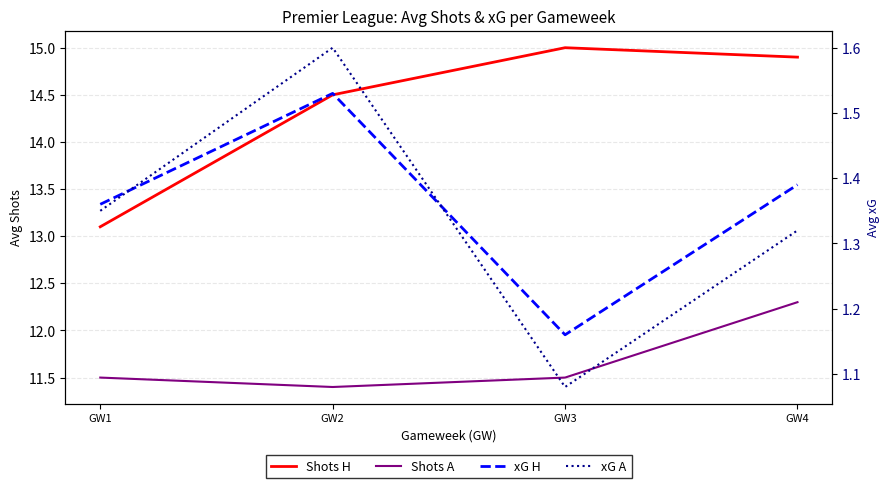

Count the xG A values in the range 1 to 2.

4